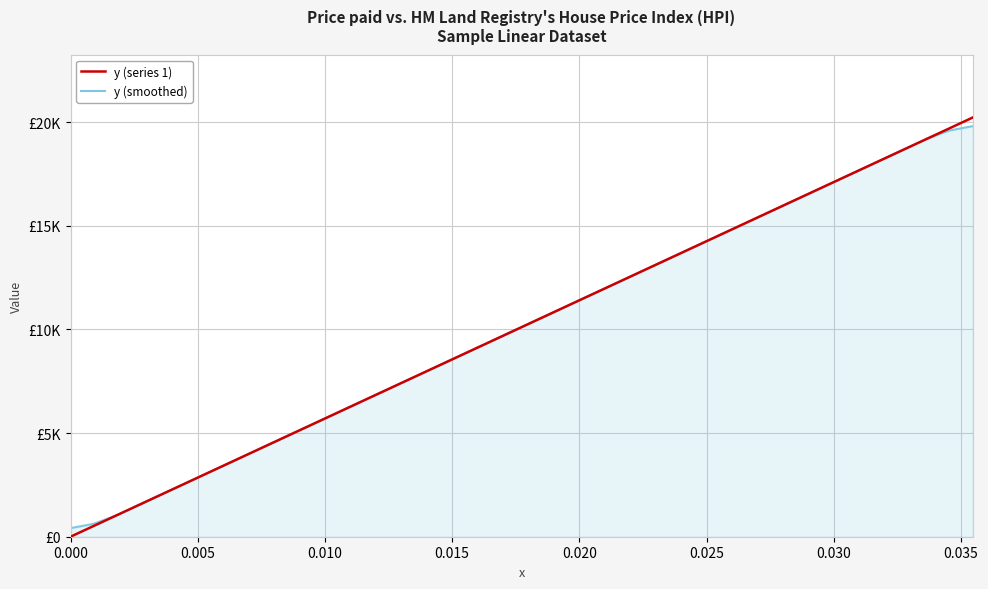

Is this an area chart (filled region under the line)?

Yes